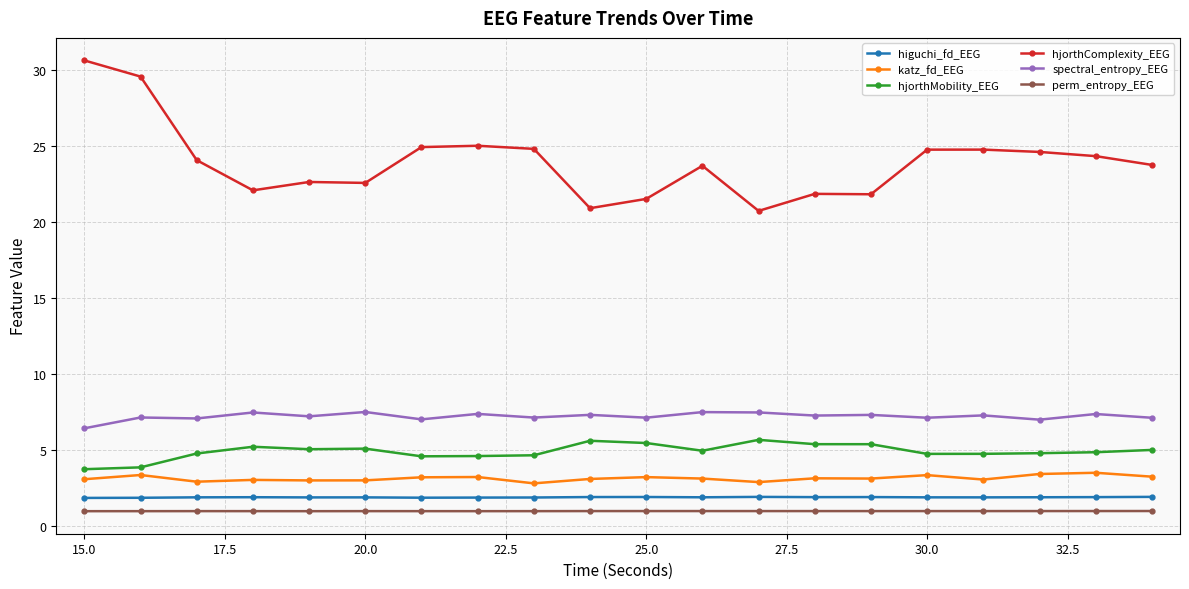

True or false: perm_entropy_EEG has more than 1 interior local peaks.

True